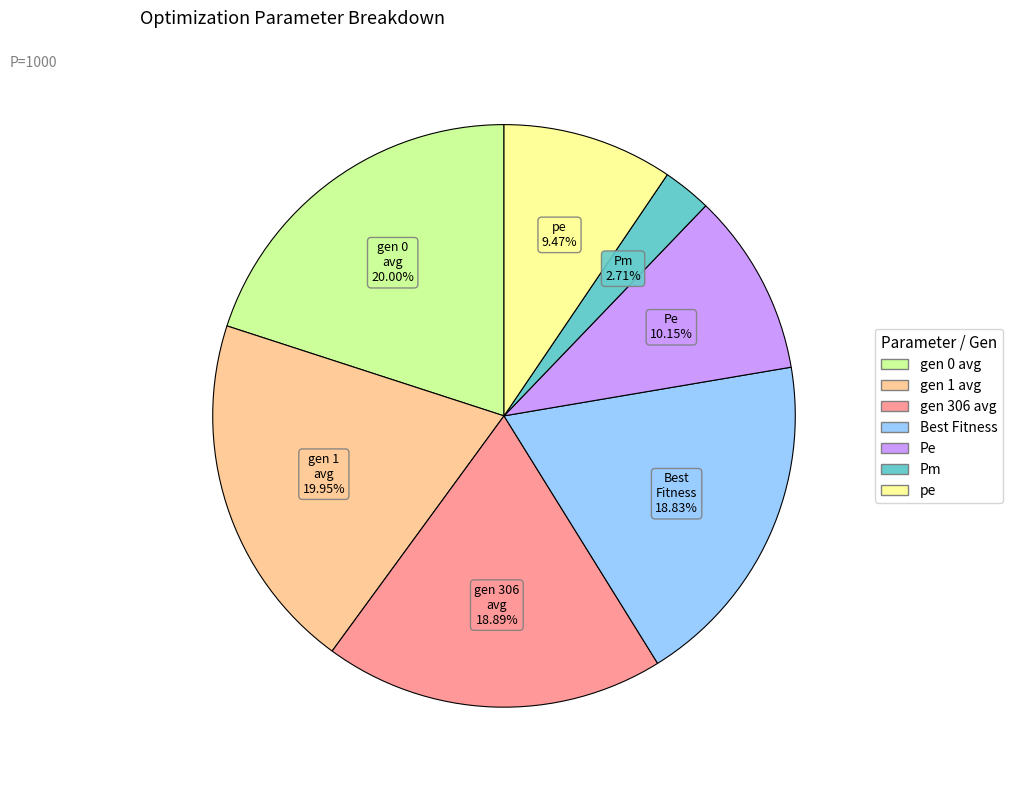

Does any single category account for the majority?

No